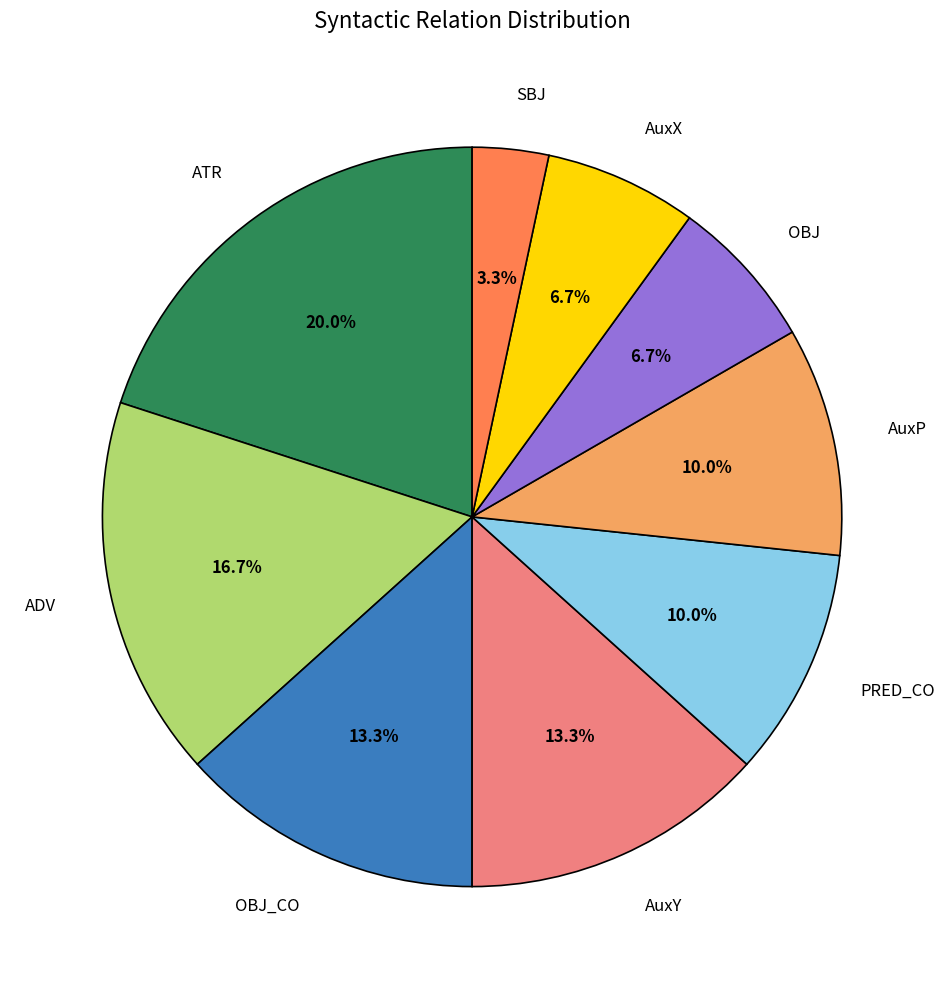

How many segments does this pie chart have?

9